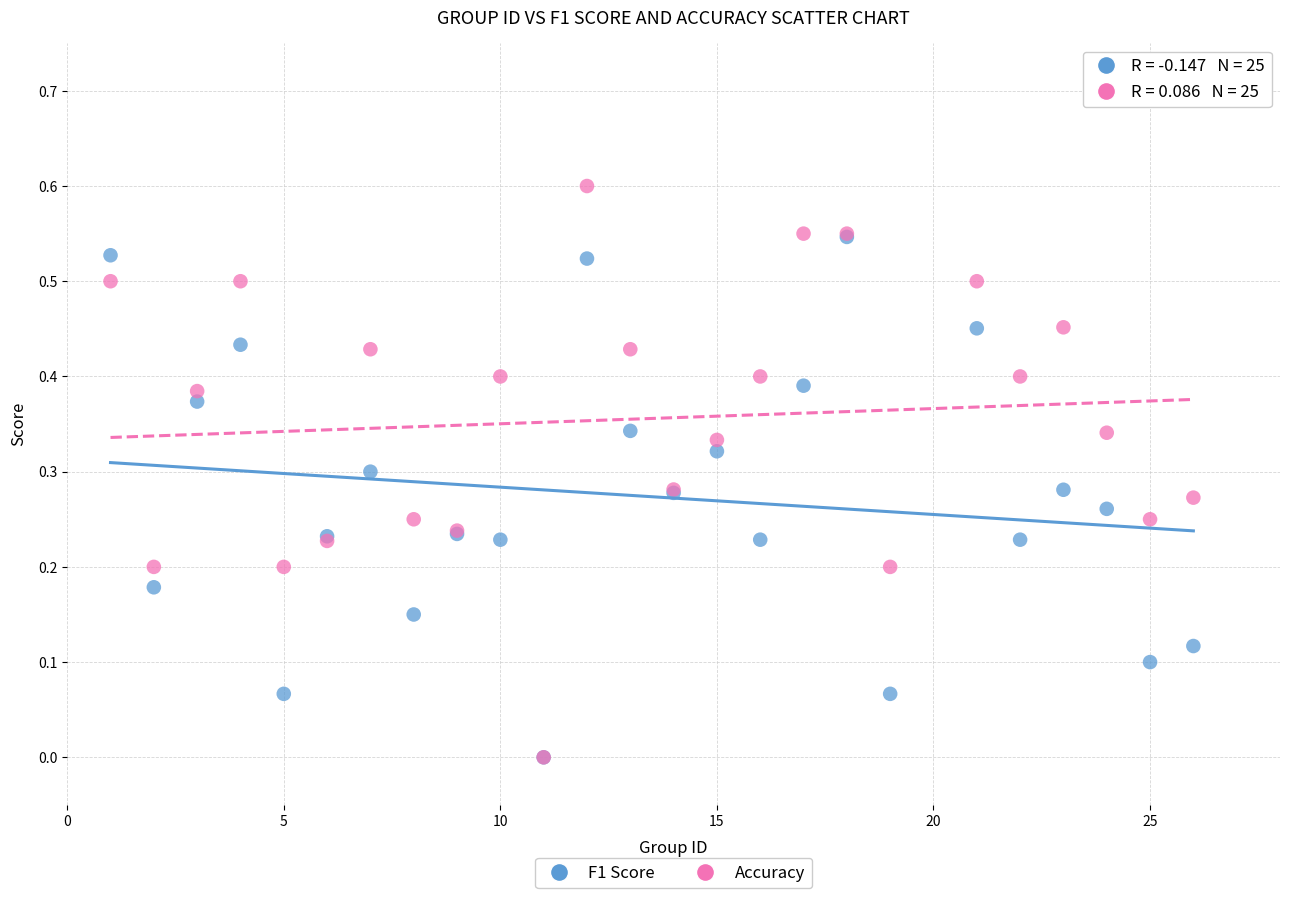

Which series reaches the maximum Y coordinate?

Accuracy